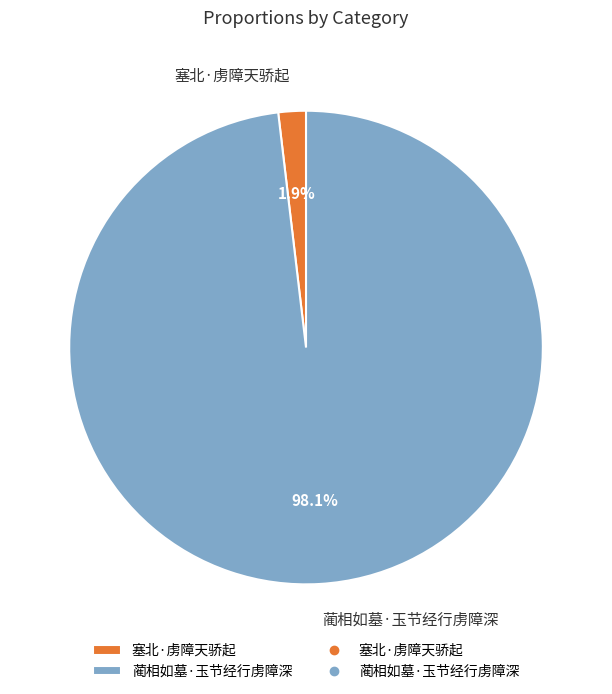

The 塞北·虏障天骄起 slice represents 2% of the pie. True or false?

True